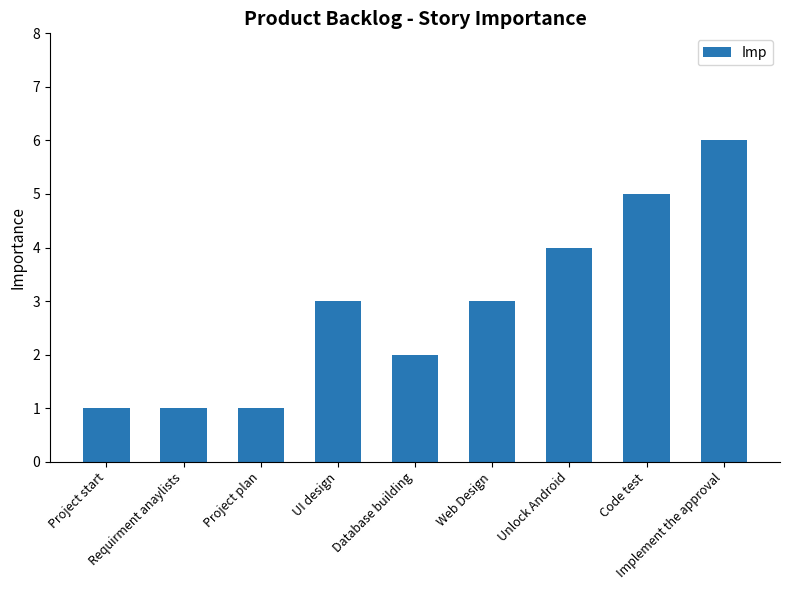

What is the maximum value shown in the chart?

6